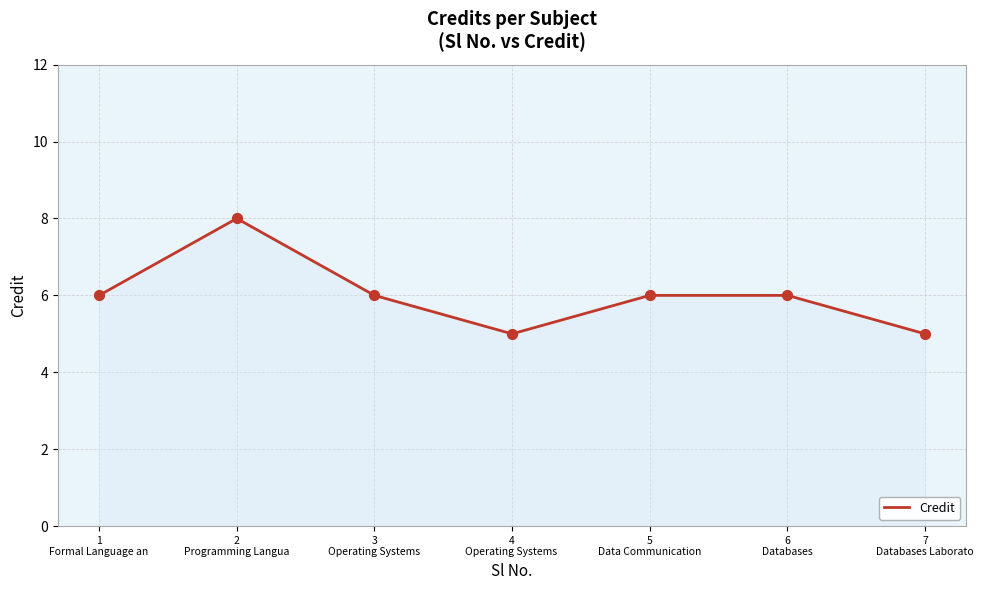

Which has a higher value, 7
Databases Laborato or 2
Programming Langua?

2
Programming Langua